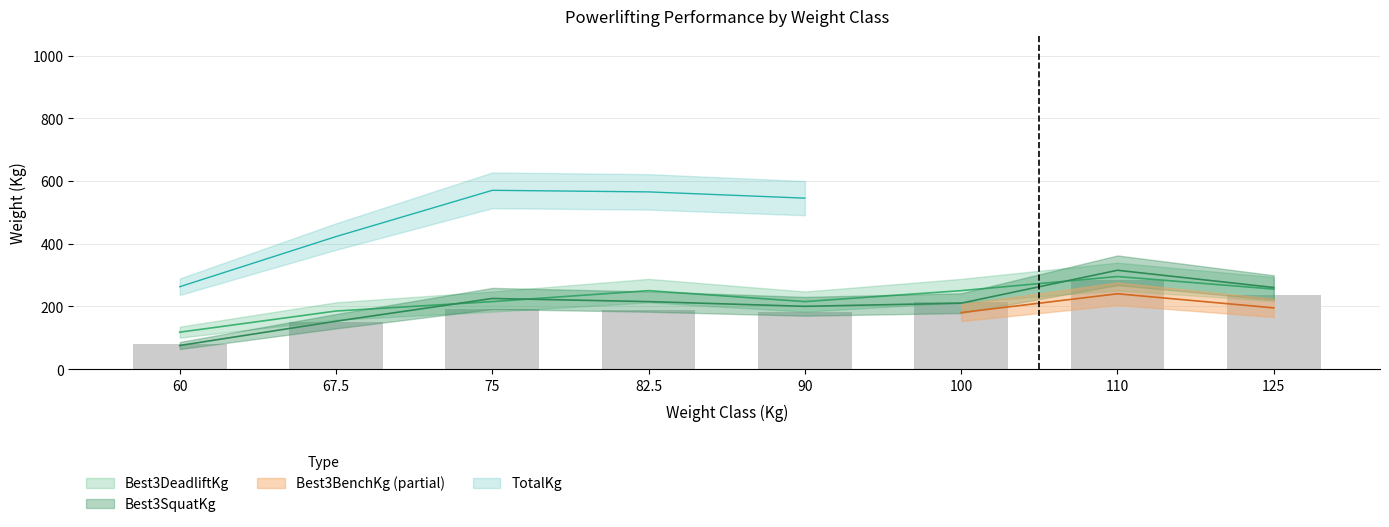

How many data points in Best3SquatKg are above 215?

3